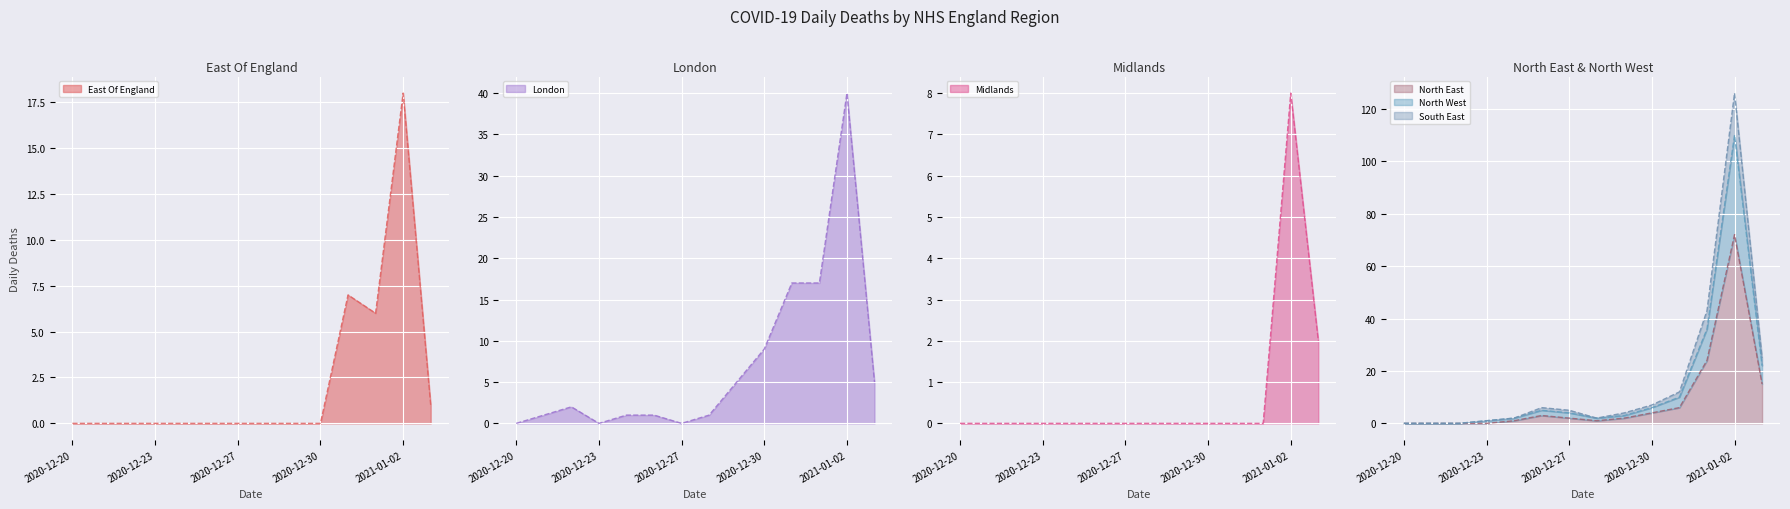

Reading left to right, extract all data points from this chart.

East Of England: 0	0	0	0	0	0	0	0	0	0	7	6	18	1
London: 0	1	2	0	1	1	0	1	5	9	17	17	40	5
Midlands: 0	0	0	0	0	0	0	0	0	0	0	0	8	2
North East: 0	0	0	0	1	3	2	1	2	4	6	24	72	15
North West: 0	0	0	1	2	5	4	2	3	6	10	36	110	22
South East: 0	0	0	1	2	6	5	2	4	7	12	43	126	25